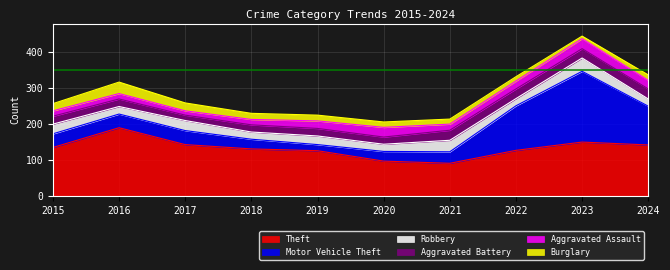

How many values in the Aggravated Battery series are below 22?

5